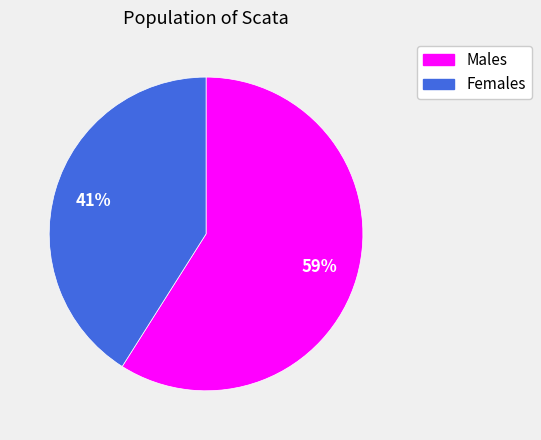

To the nearest percent, what is the average slice percentage?

50%